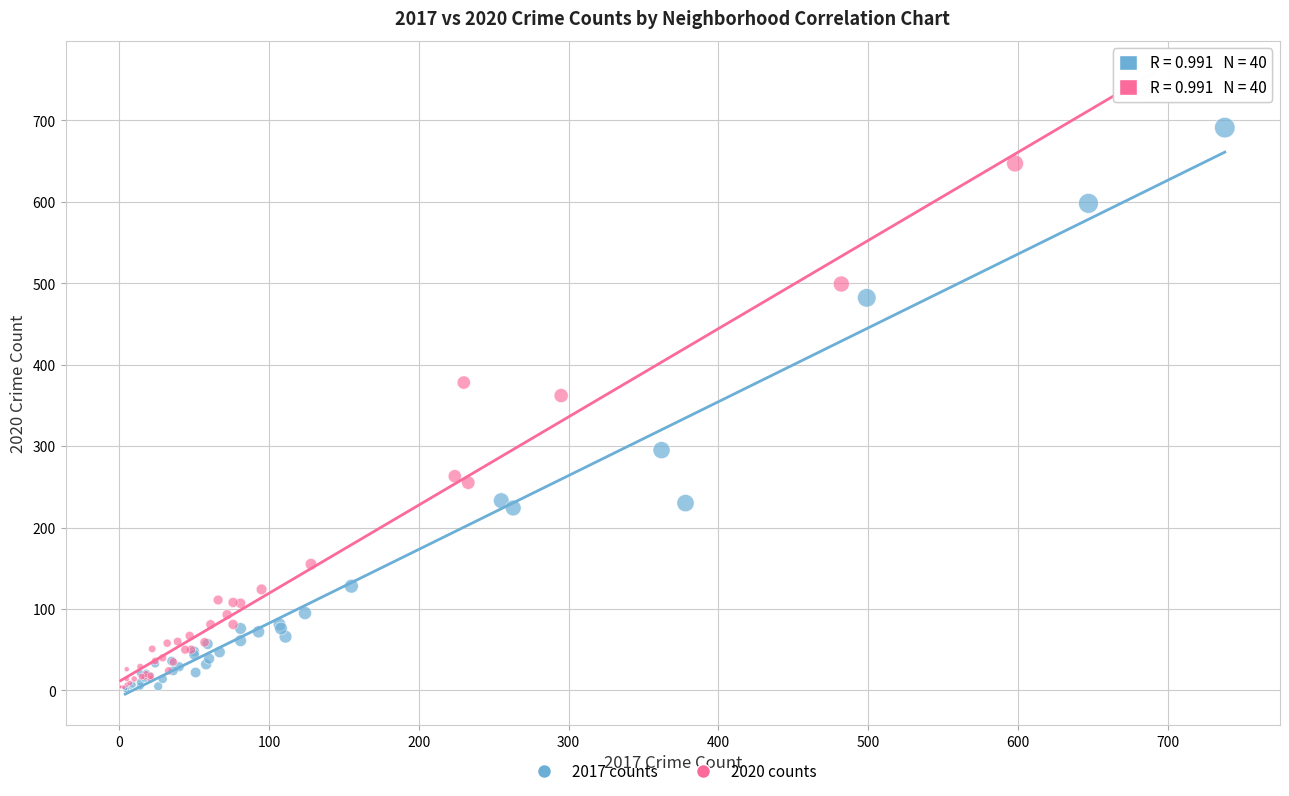

Which series has the largest Y range (max minus min)?

2020 counts